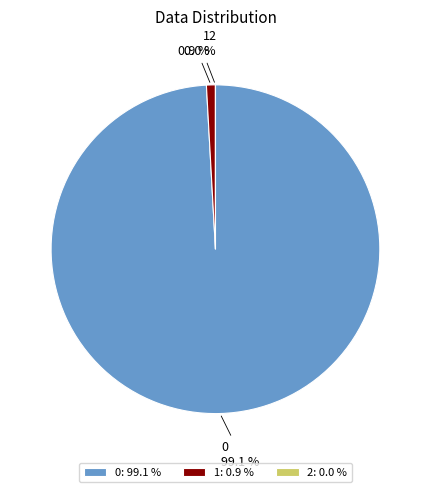

Do 1 and 0 together represent more than half of the pie?

Yes